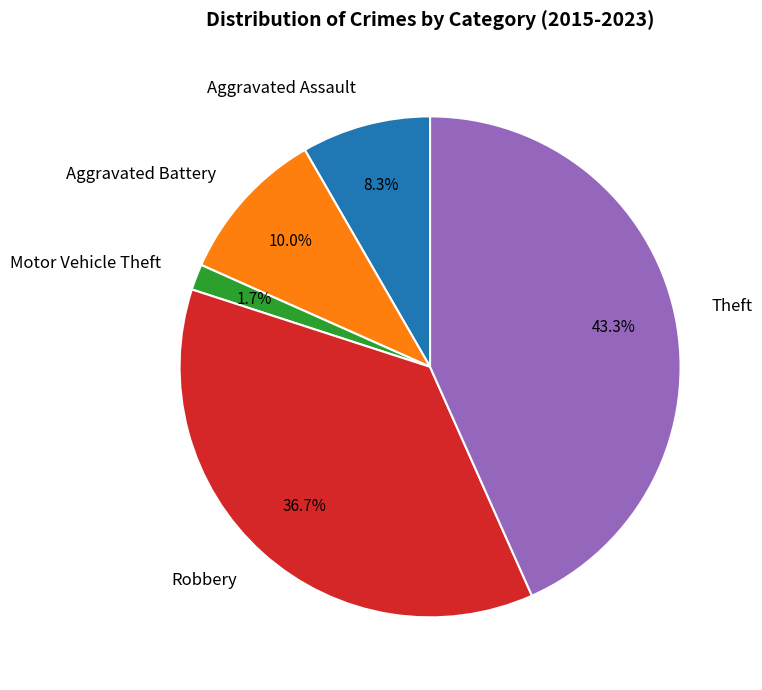

How many segments does this pie chart have?

5